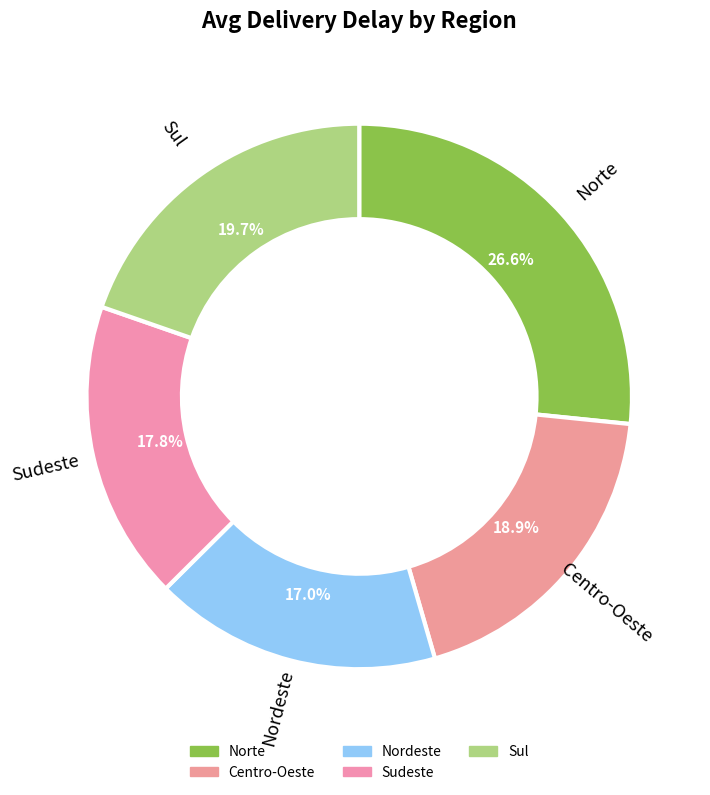

Count the number of slices in the pie.

5